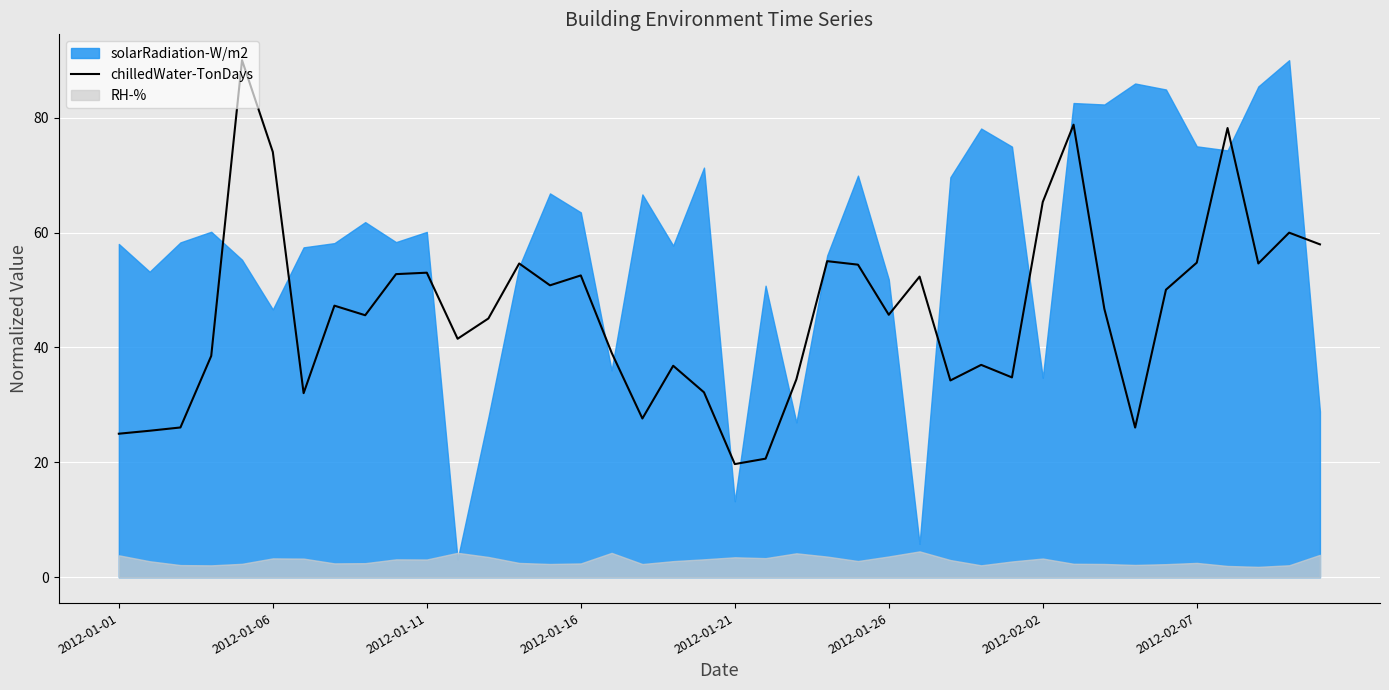

What is the maximum value for chilledWater-TonDays?

90.0